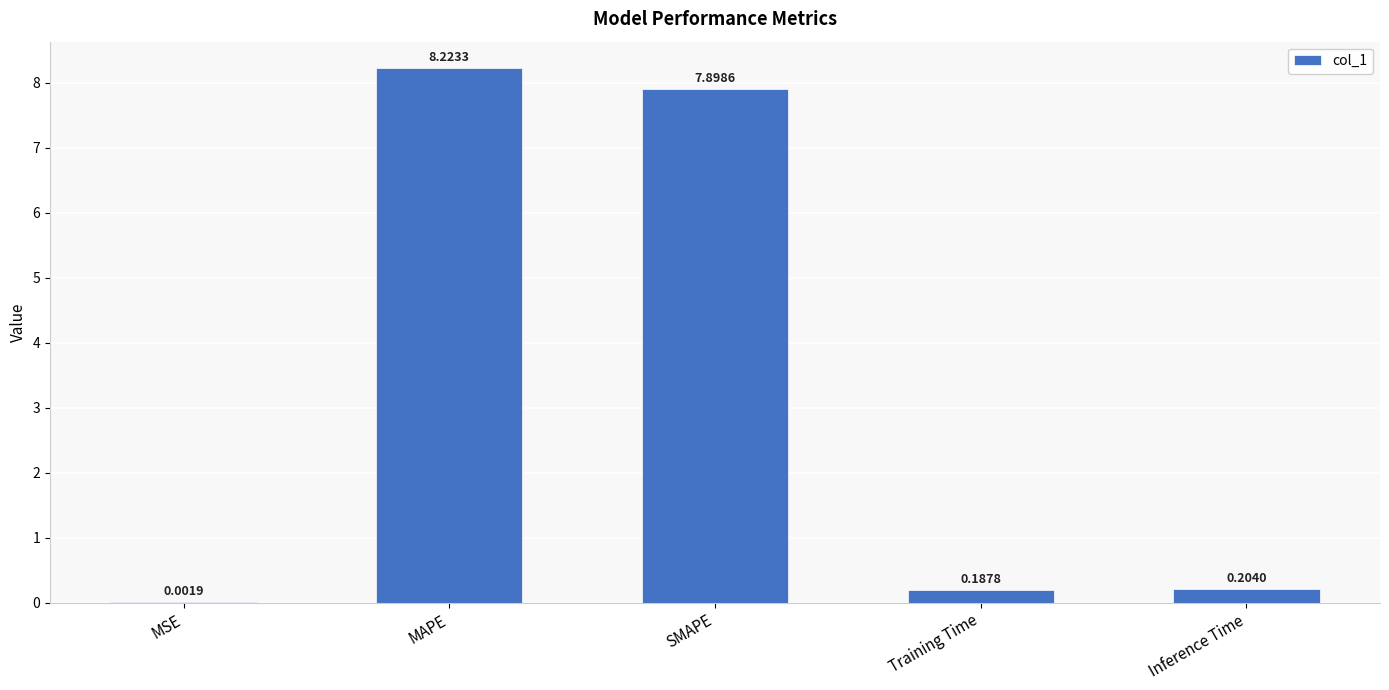

What is the change in value from MSE to Training Time?

+0.2